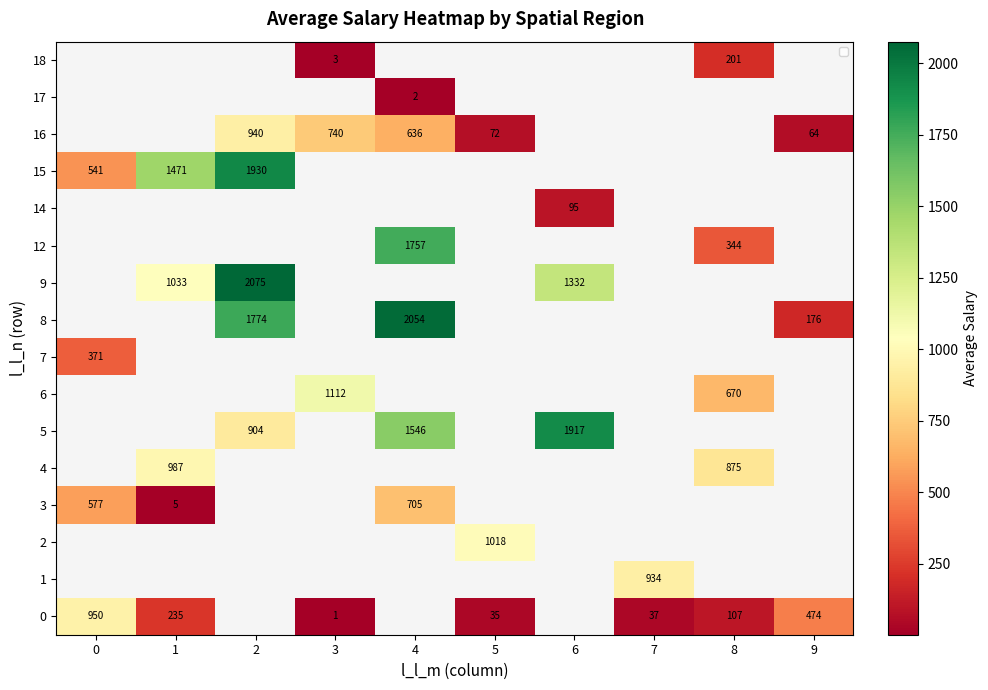

Which label corresponds to the smallest value in the chart?

3